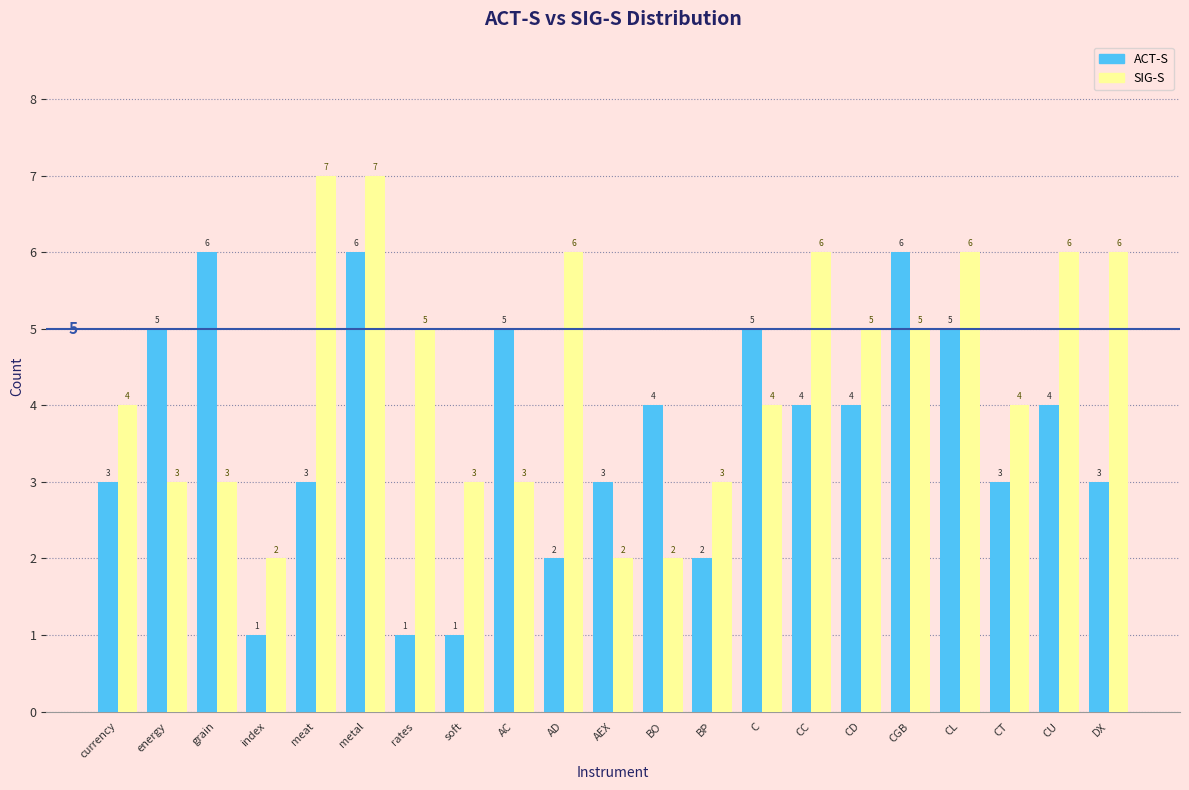

Reading left to right, what are all the values shown in this chart?

ACT-S: currency=3	energy=5	grain=6	index=1	meat=3	metal=6	rates=1	soft=1	AC=5	AD=2	AEX=3	BO=4	BP=2	C=5	CC=4	CD=4	CGB=6	CL=5	CT=3	CU=4	DX=3
SIG-S: currency=4	energy=3	grain=3	index=2	meat=7	metal=7	rates=5	soft=3	AC=3	AD=6	AEX=2	BO=2	BP=3	C=4	CC=6	CD=5	CGB=5	CL=6	CT=4	CU=6	DX=6